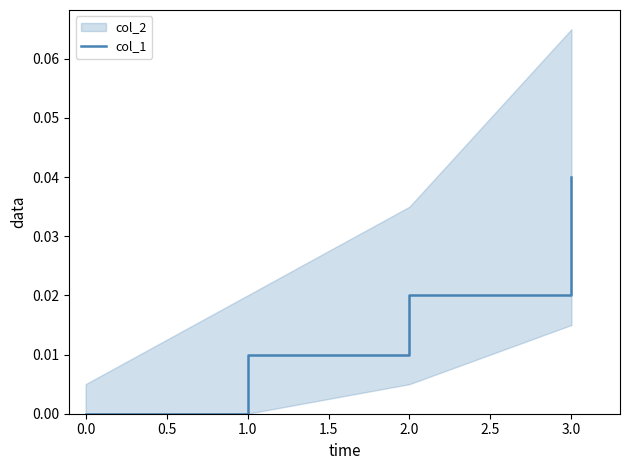

At which label does col_1 reach its peak?

3.0